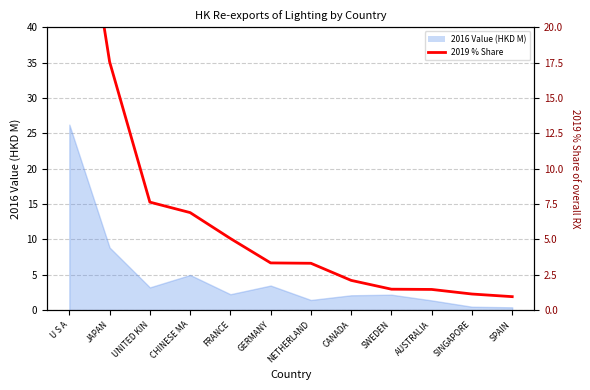

Reading left to right, transcribe all the data shown in this chart.

35.6	17.6	7.6	6.9	5.1	3.3	3.3	2.1	1.5	1.5	1.1	0.9